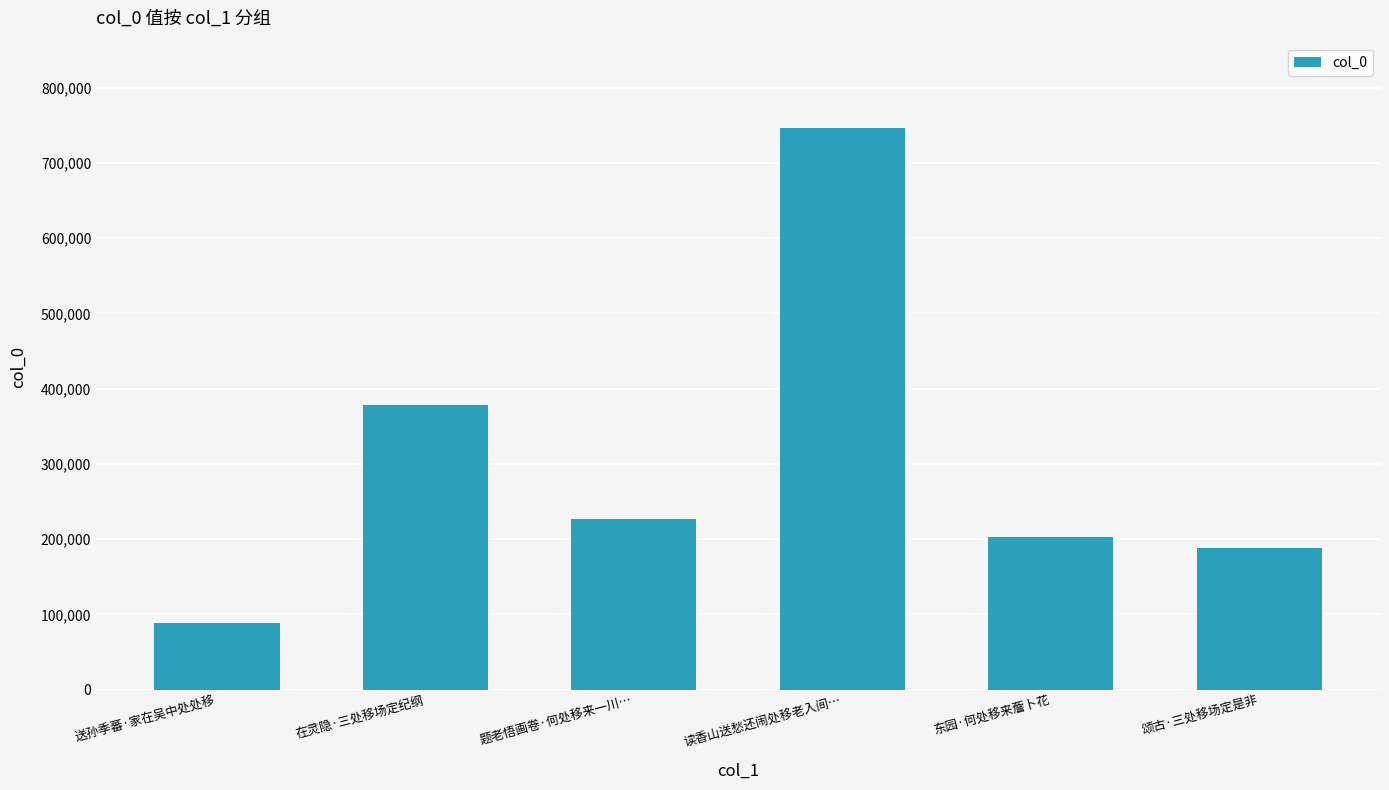

Rank the categories by value from highest to lowest.

读香山送愁还闹处移老入间…, 在灵隐·三处移场定纪纲, 题老悟画卷·何处移来一川…, 东园·何处移来薝卜花, 颂古·三处移场定是非, 送孙季蕃·家在吴中处处移